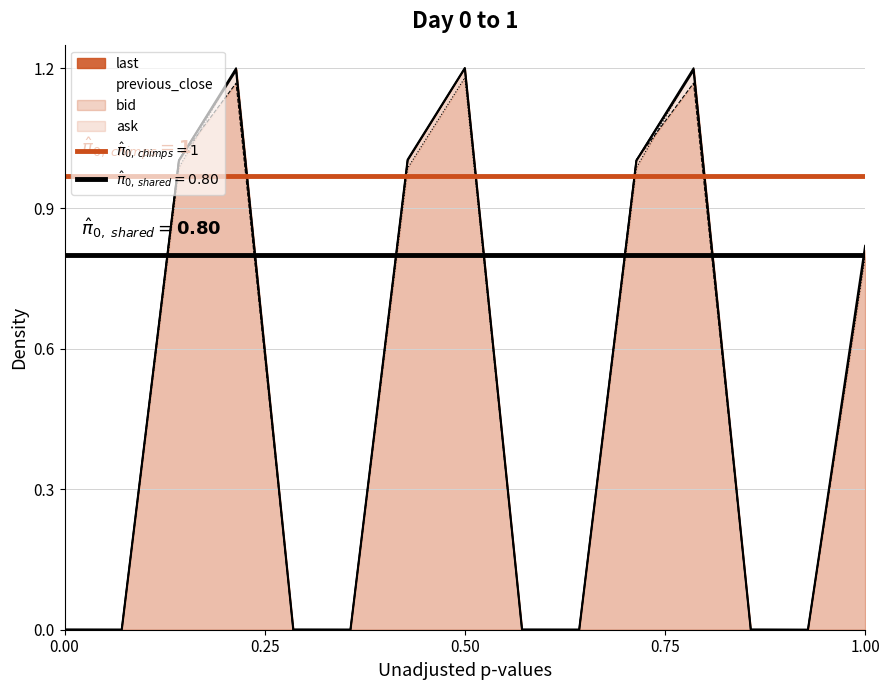

Reading left to right, what are all the values shown in this chart?

bid: 0.0	0.0	1.0	1.2	0.0	0.0	1.0	1.2	0.0	0.0	1.0	1.2	0.0	0.0	0.8
ask: 0.0	0.0	1.0	1.2	0.0	0.0	1.0	1.2	0.0	0.0	1.0	1.2	0.0	0.0	0.8
last: 0.0	0.0	1.0	1.2	0.0	0.0	1.0	1.2	0.0	0.0	1.0	1.2	0.0	0.0	0.8
previous_close: 0.0	0.0	1.0	1.2	0.0	0.0	1.0	1.2	0.0	0.0	1.0	1.2	0.0	0.0	0.8